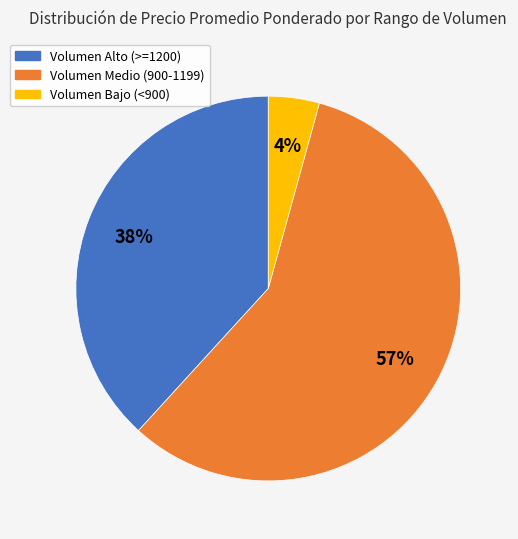

Is it true that Volumen Medio (900-1199) is 65% of the pie?

False